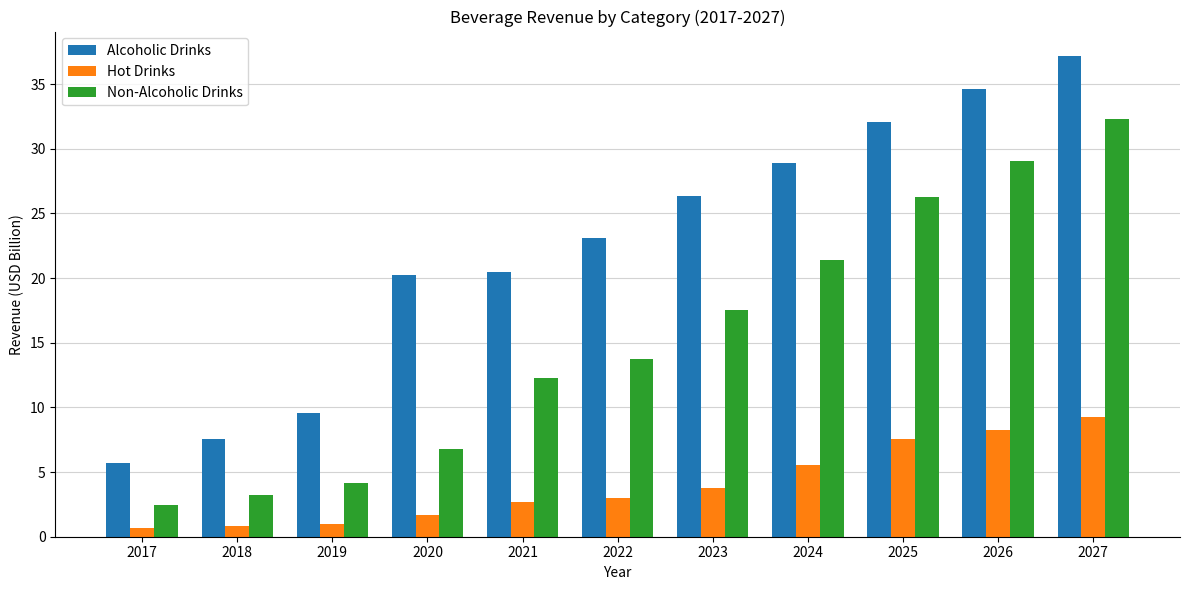

How many values in the Hot Drinks series are below 2?

4